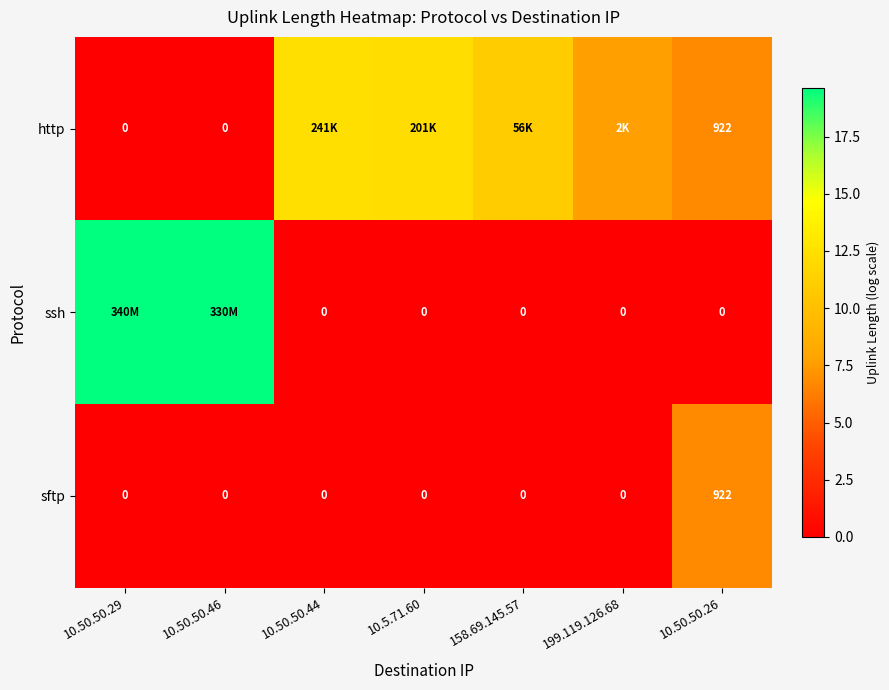

How many values in sftp are above zero?

1